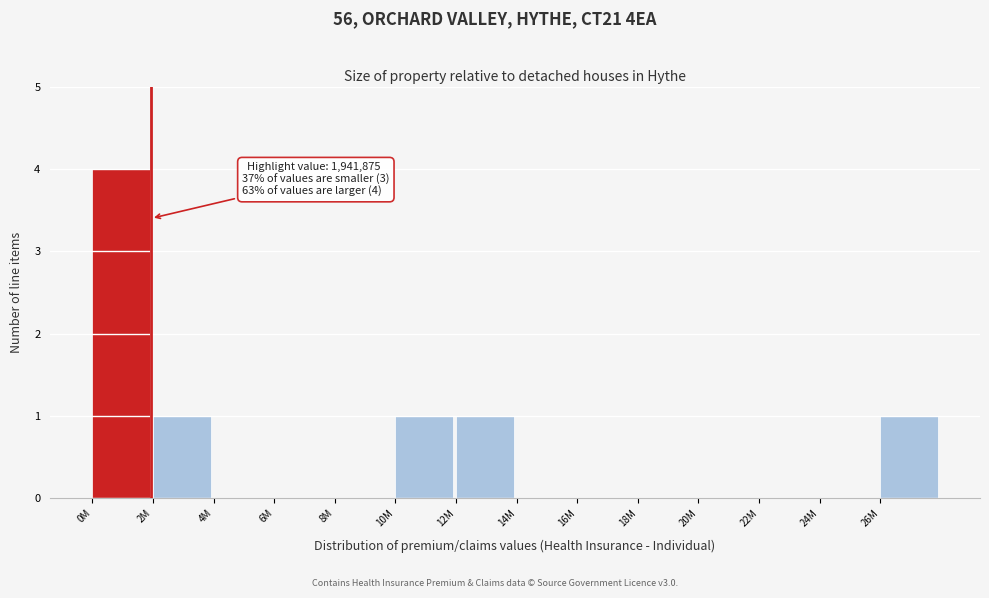

Reading left to right, extract all data points from this chart.

0M=4	2M=1	4M=0	6M=0	8M=0	10M=1	12M=1	14M=0	16M=0	18M=0	20M=0	22M=0	24M=0	26M=1